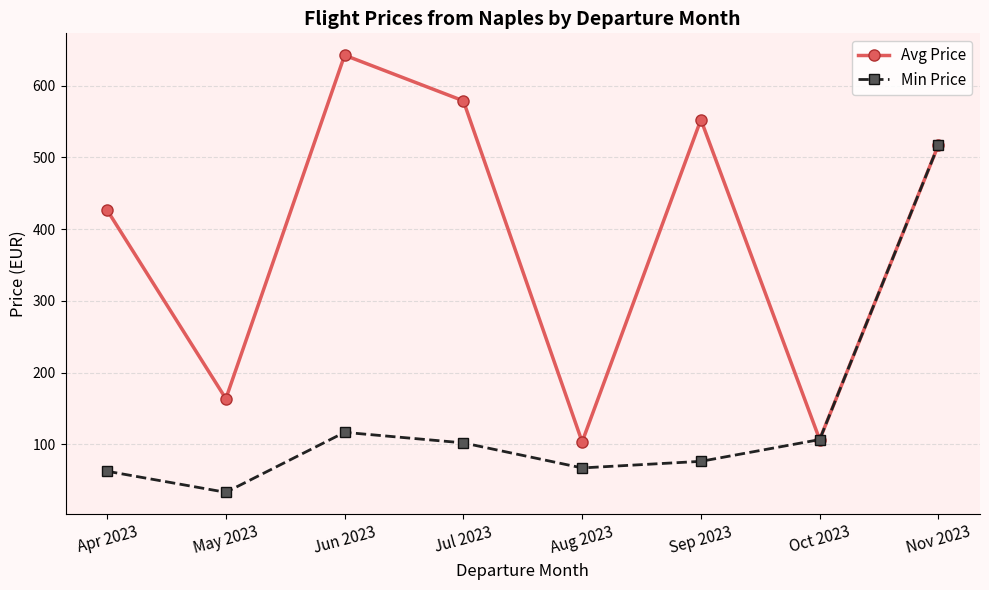

Which series changed the most between May 2023 and Jul 2023?

Avg Price